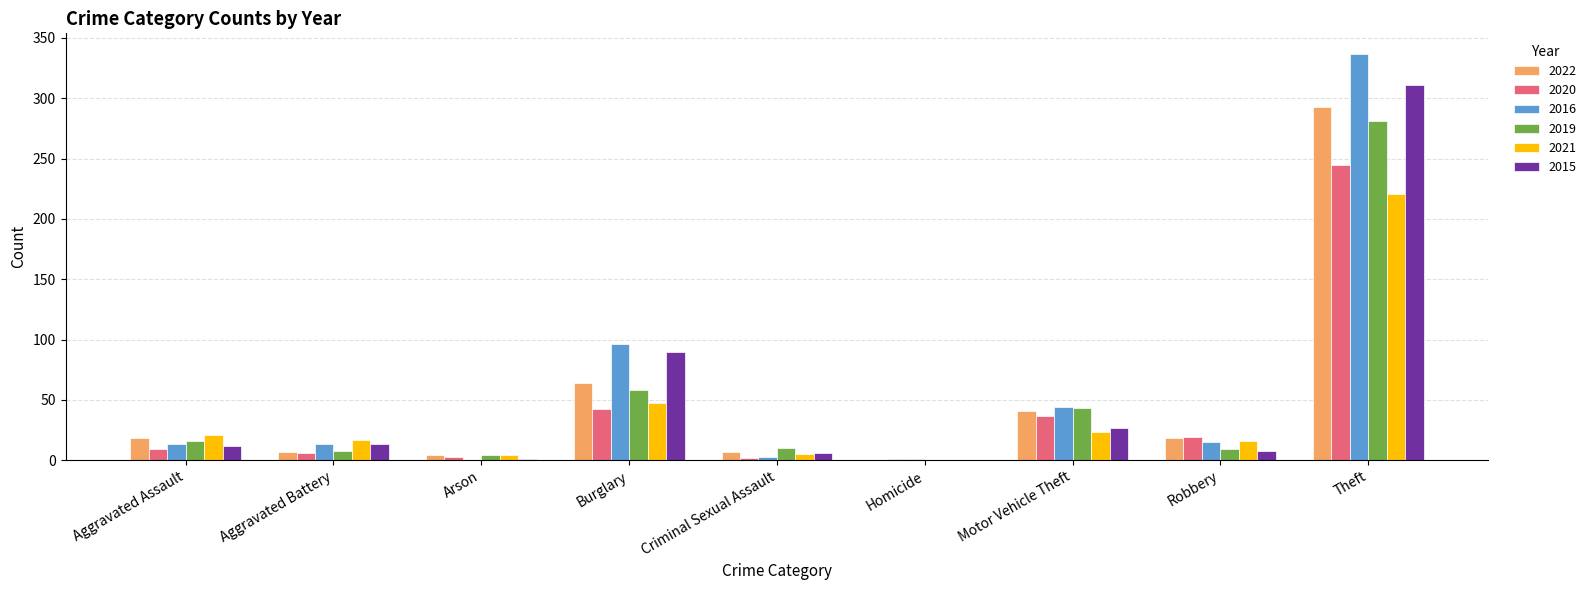

Are the bars grouped side by side (vs. stacked)?

Yes